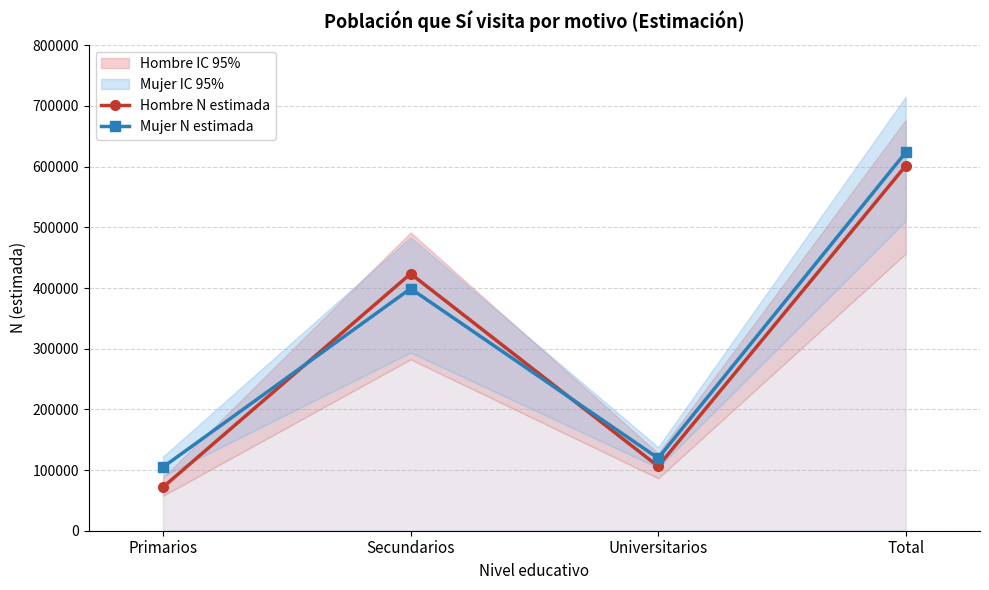

At which label is Hombre N estimada closest to 336692?

Secundarios